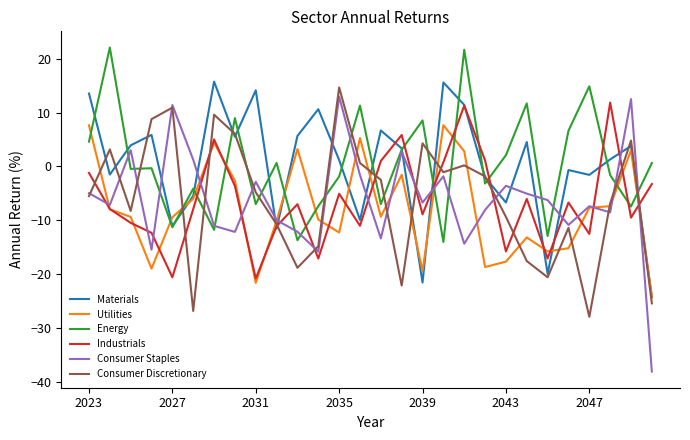

How many times do Energy and Industrials cross each other?

12